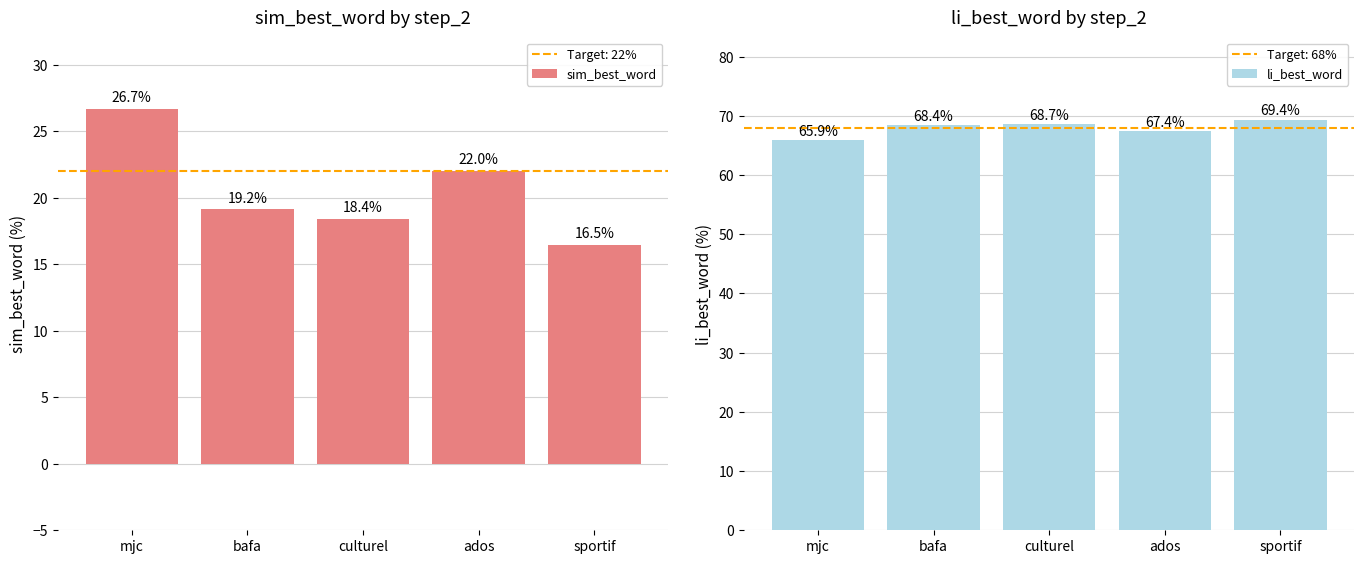

What value does the sim_best_word series have at ados?

22.0